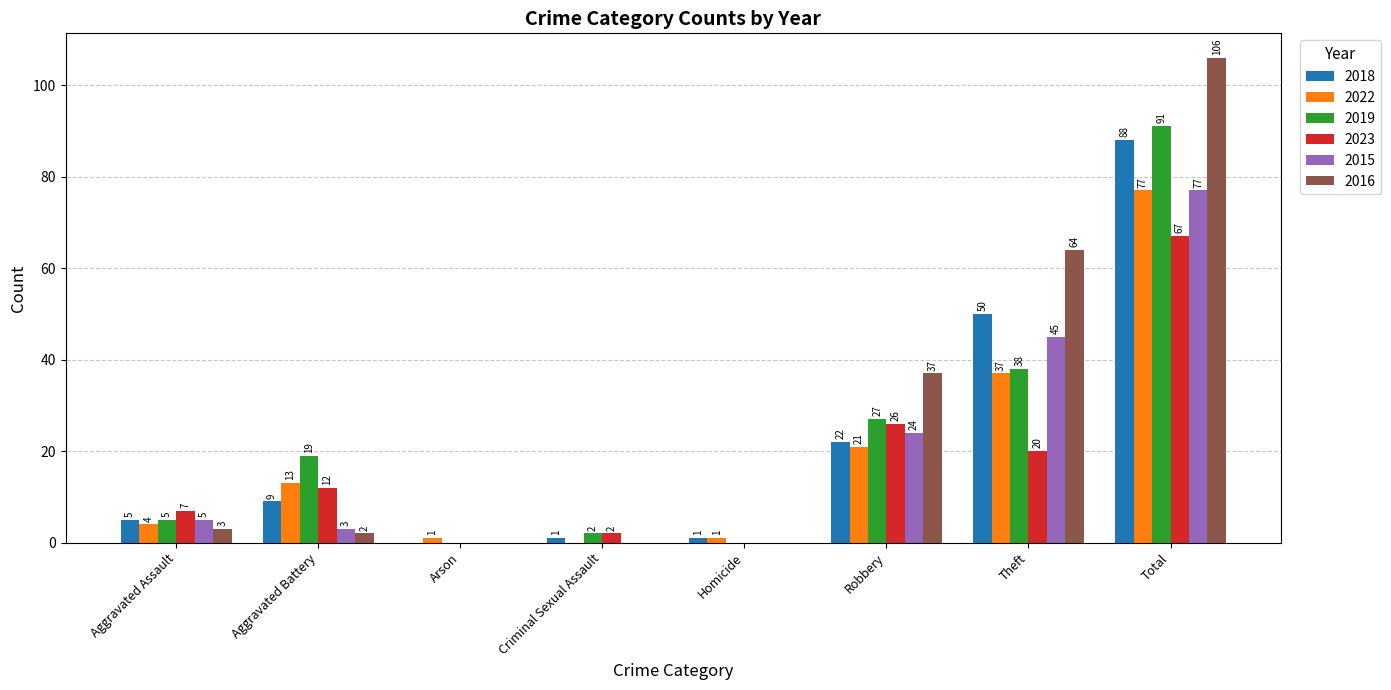

Between Aggravated Battery and Arson, which series saw the biggest shift?

2019